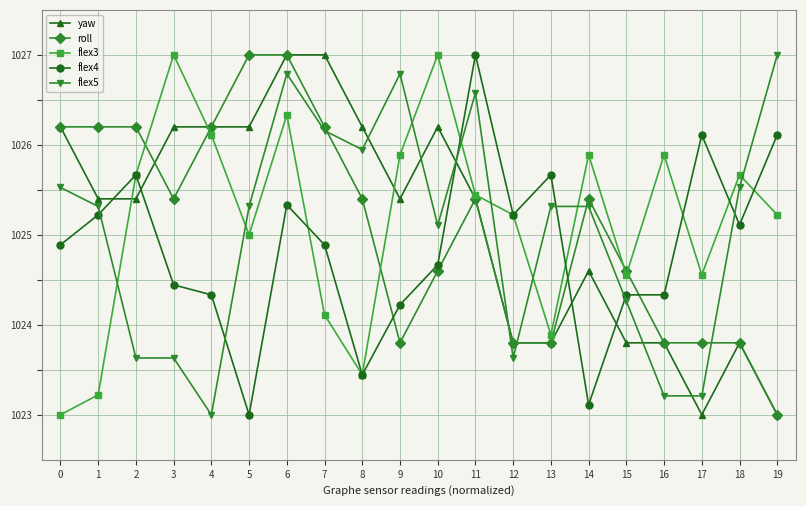

Is this an area chart (filled region under the line)?

No